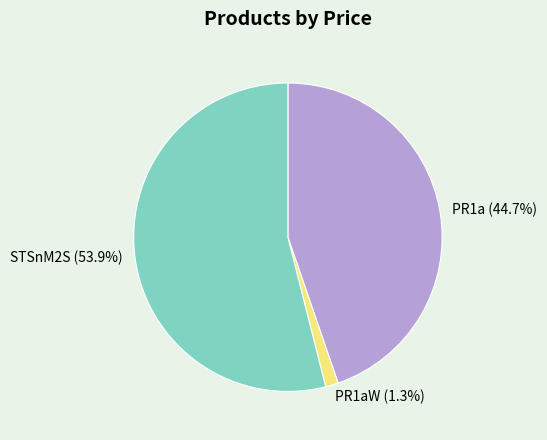

True or false: PR1a accounts for 32% of the total.

False